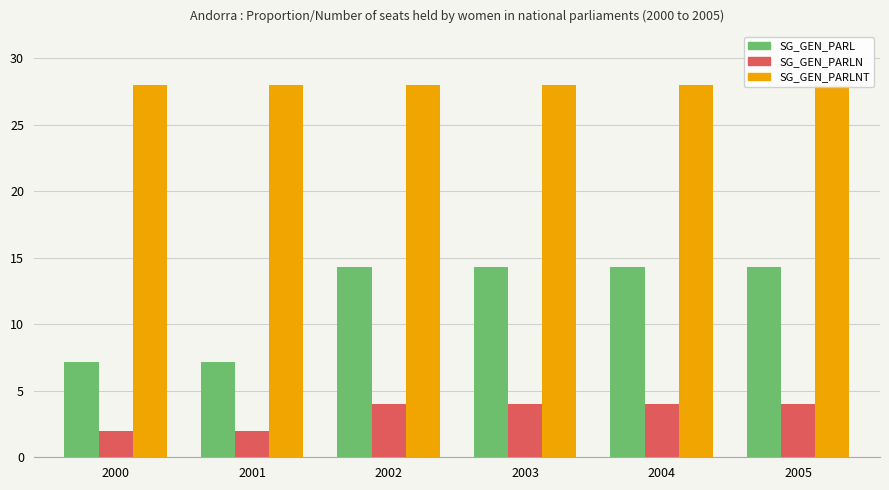

Reading left to right, list all the values displayed in this chart.

SG_GEN_PARL: 7.1	7.1	14.3	14.3	14.3	14.3
SG_GEN_PARLN: 2.0	2.0	4.0	4.0	4.0	4.0
SG_GEN_PARLNT: 28.0	28.0	28.0	28.0	28.0	28.0